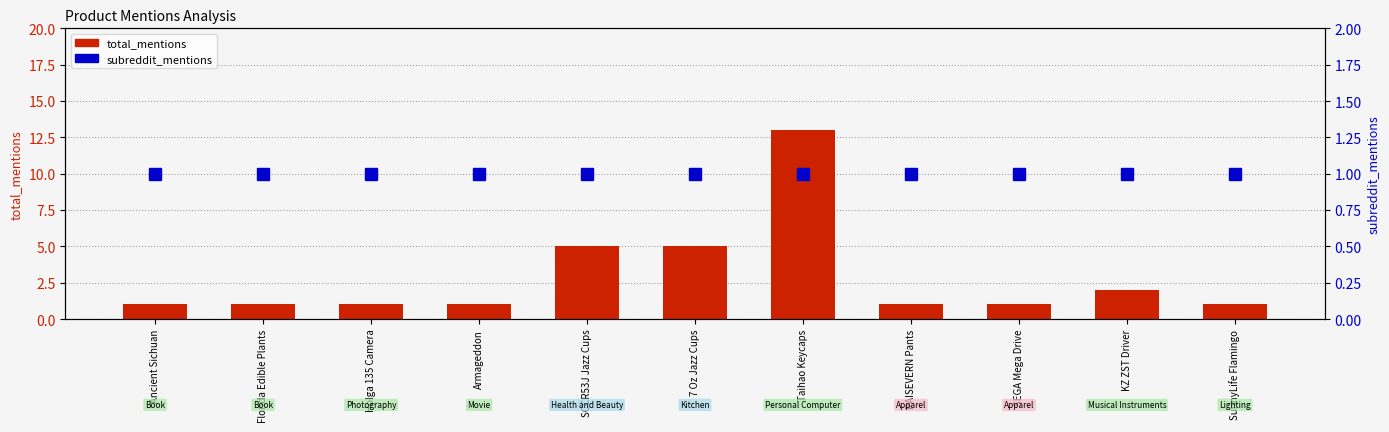

What are all the series names shown in the legend?

total_mentions, subreddit_mentions